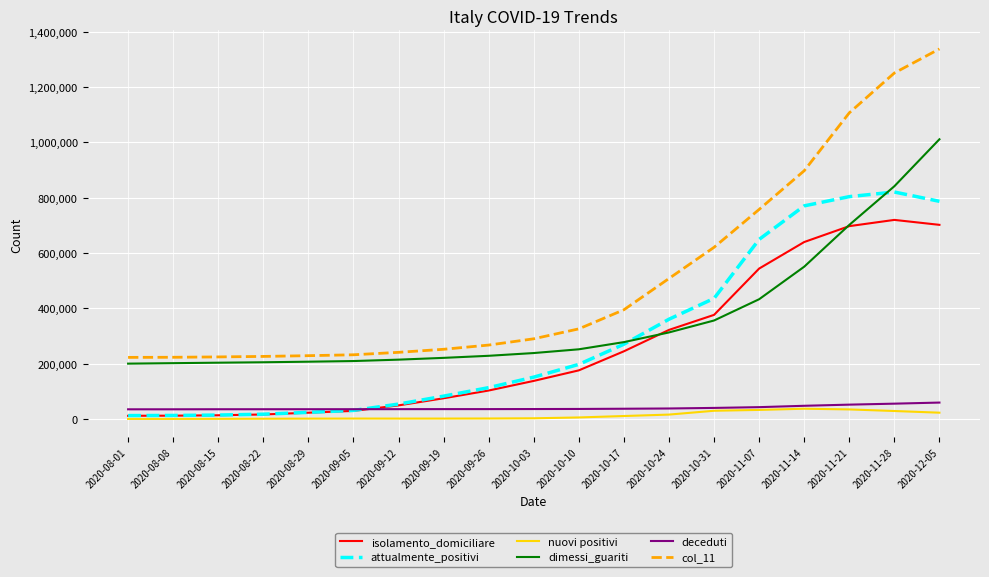

The isolamento_domiciliare series shows 213446 at 2020-10-24. True or false?

False